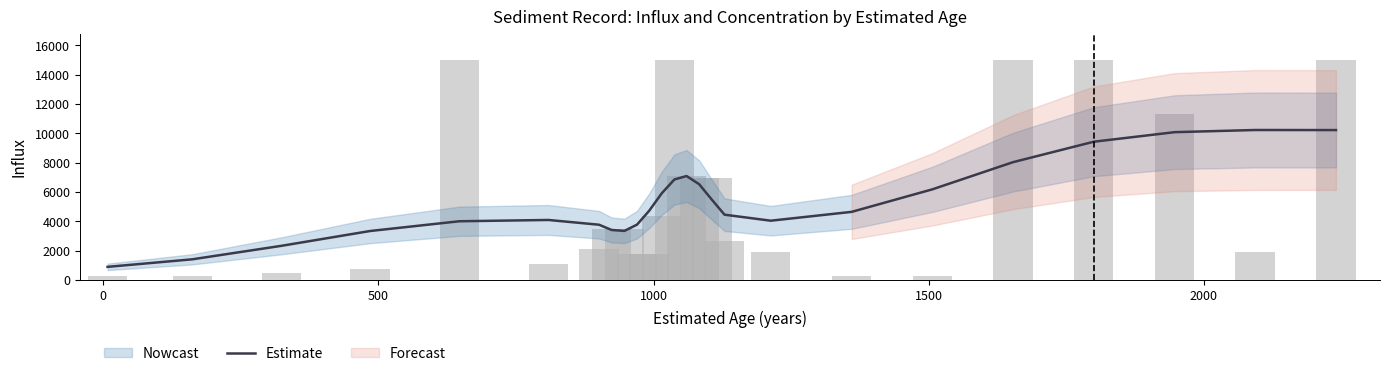

What is the average value?

5364.8